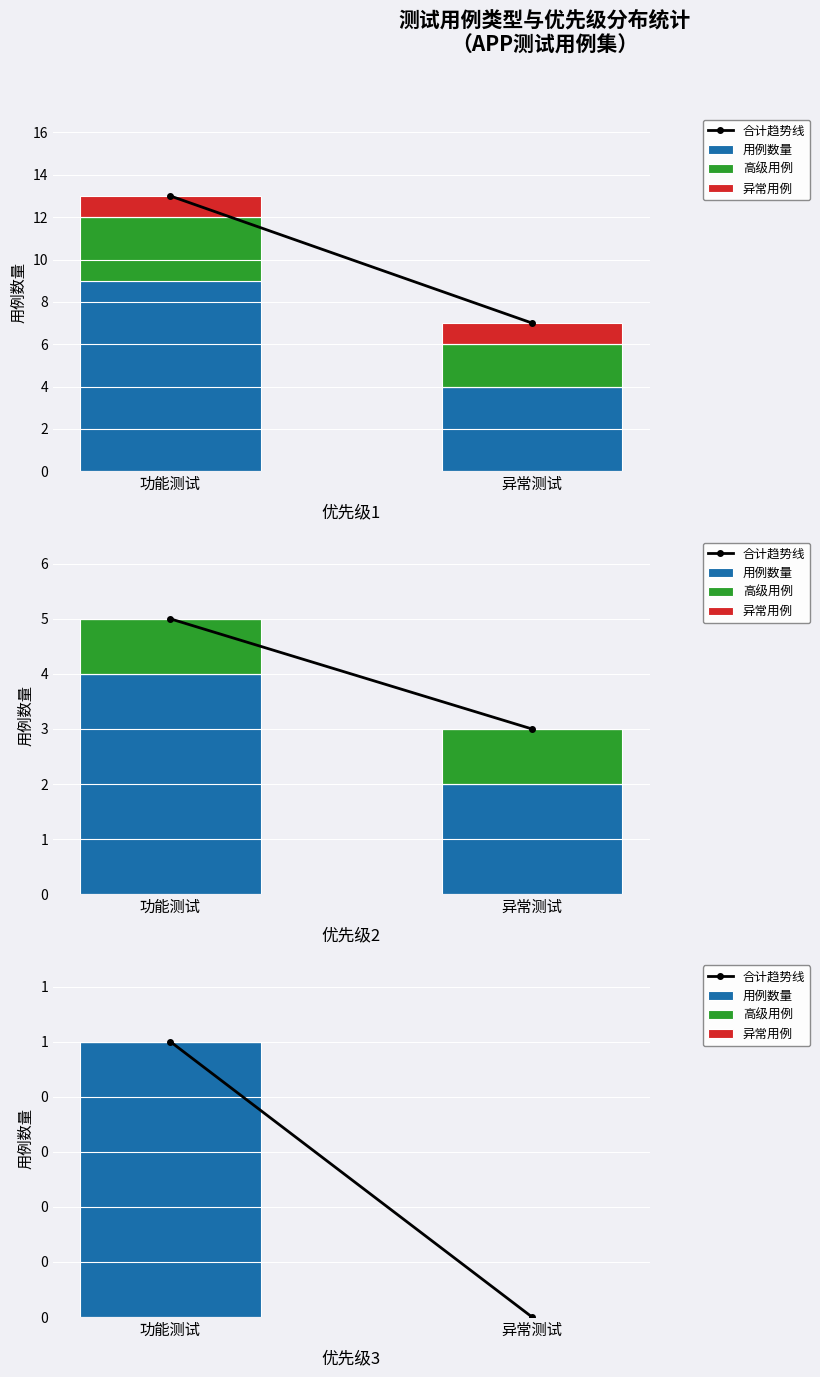

What are all the series names shown in the legend?

合计趋势线, 用例数量, 高级用例, 异常用例